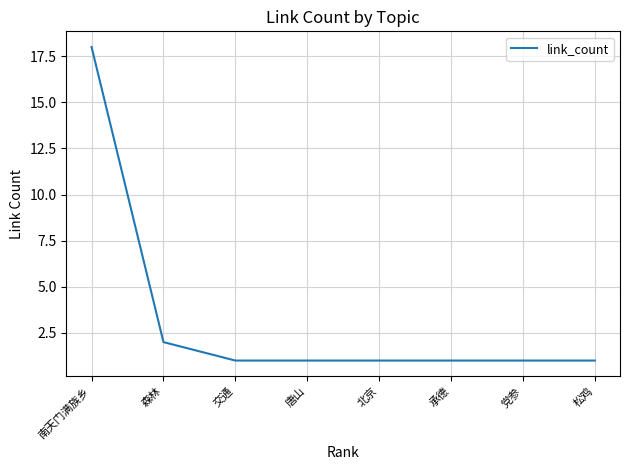

What is the difference between the values at 交通 and 南天门满族乡?

17